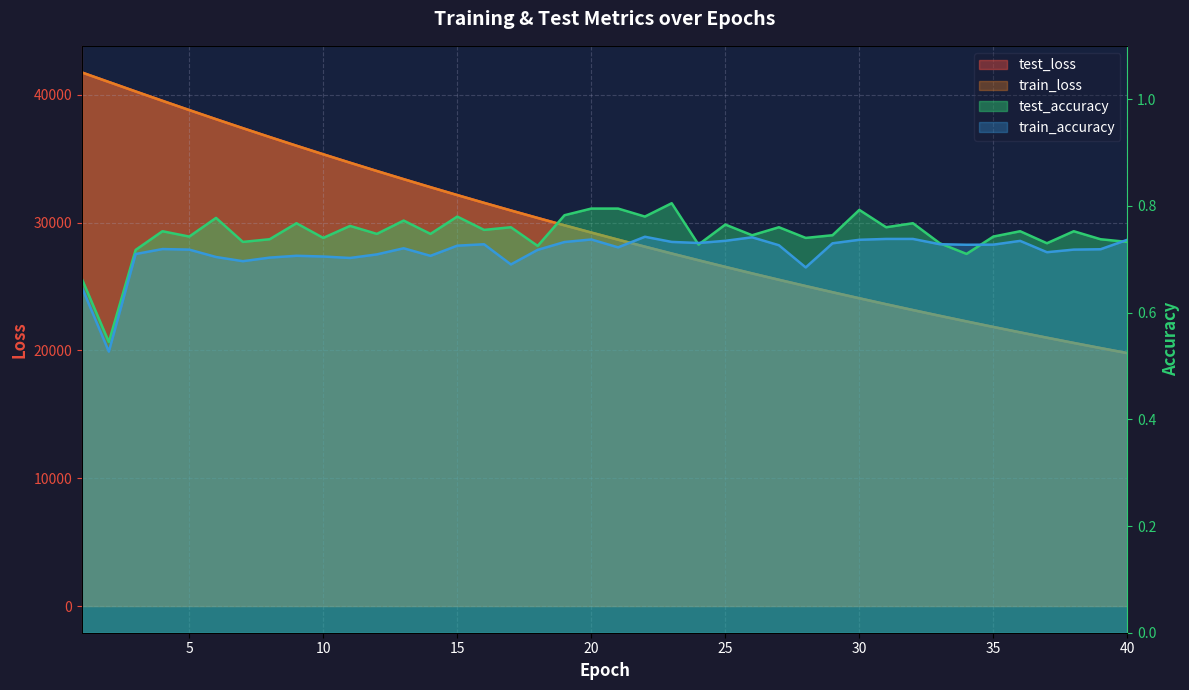

Between 10 and 25, which series saw the biggest shift?

train_loss